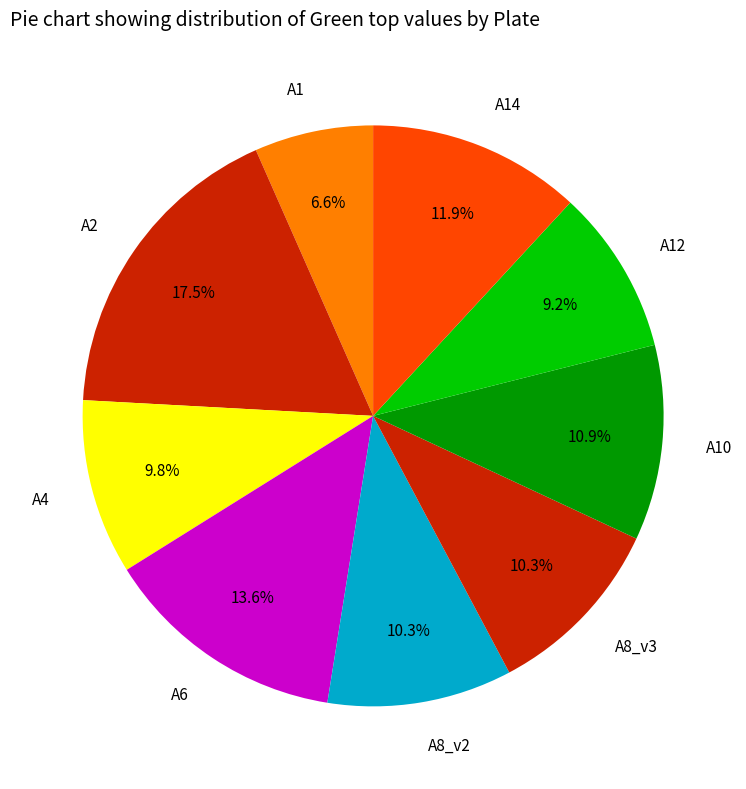

To the nearest percent, what is the average slice percentage?

11%